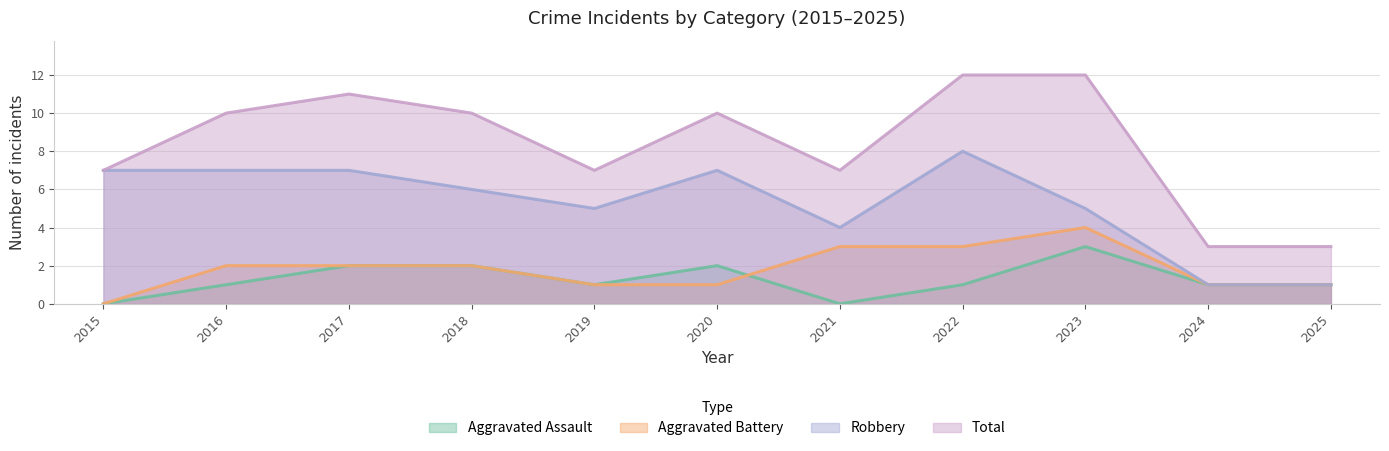

Where is Aggravated Assault nearest to the value 1?

2016